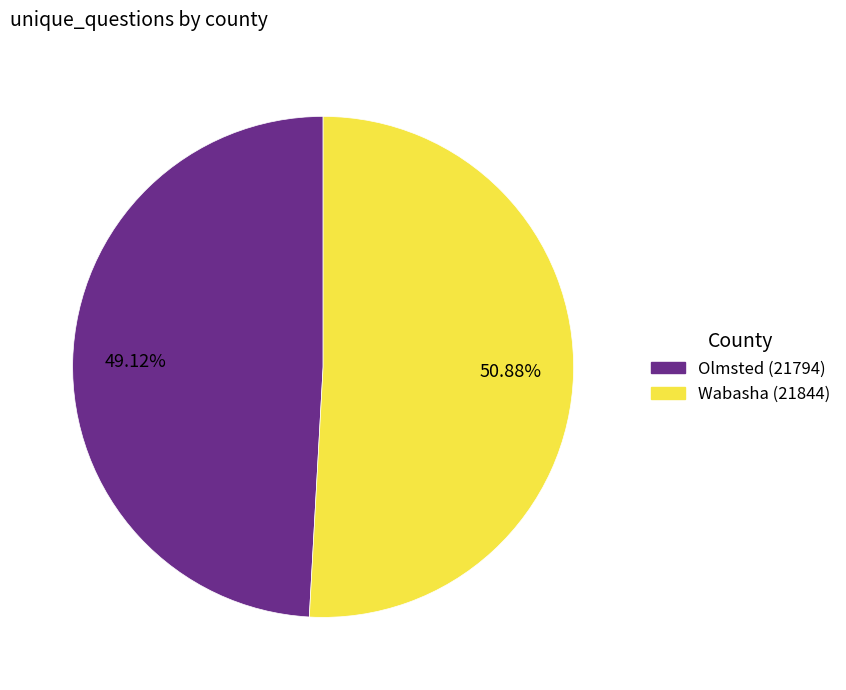

Count the number of slices in the pie.

2